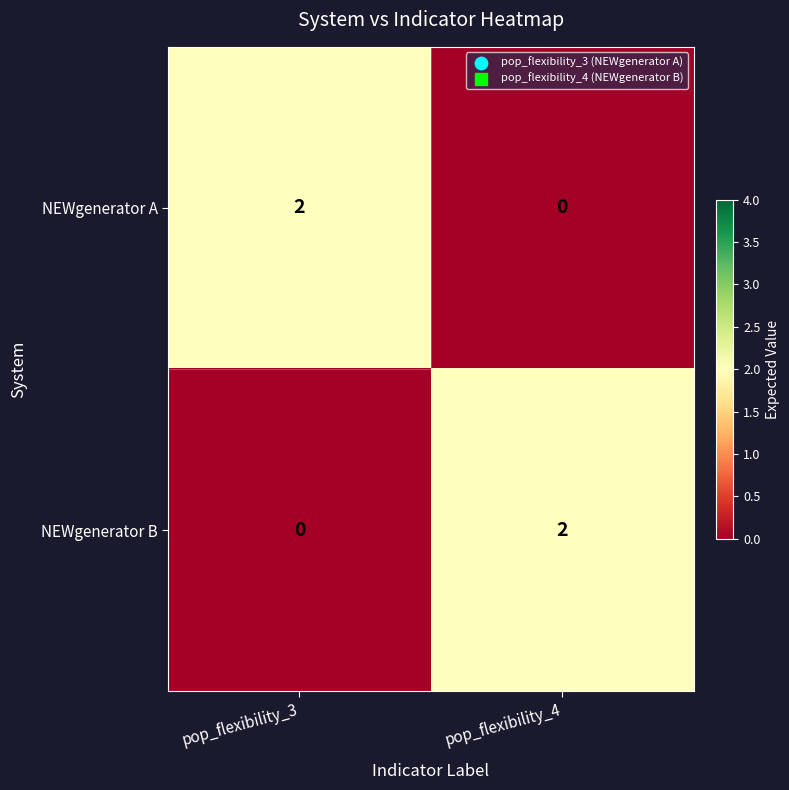

What is the total value across all series at pop_flexibility_3?

2